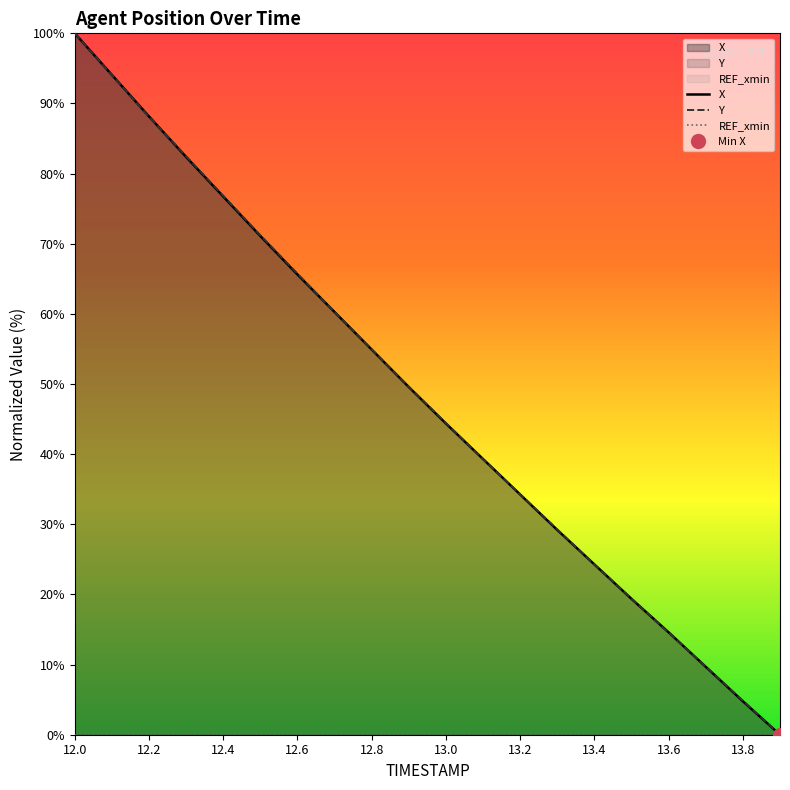

Reading left to right, list all the values displayed in this chart.

X: 100.0	94.1	88.2	82.4	76.7	71.1	65.6	60.3	54.9	49.6	44.4	39.3	34.2	29.2	24.3	19.4	14.6	9.7	4.8	0.0
Y: 100.0	94.1	88.1	82.5	76.8	71.2	65.7	60.3	54.9	49.6	44.4	39.3	34.3	29.3	24.3	19.4	14.6	9.7	4.9	0.0
REF_xmin: 0.0	0.0	0.0	0.0	0.0	0.0	0.0	0.0	0.0	0.0	0.0	0.0	0.0	0.0	0.0	0.0	0.0	0.0	0.0	0.0